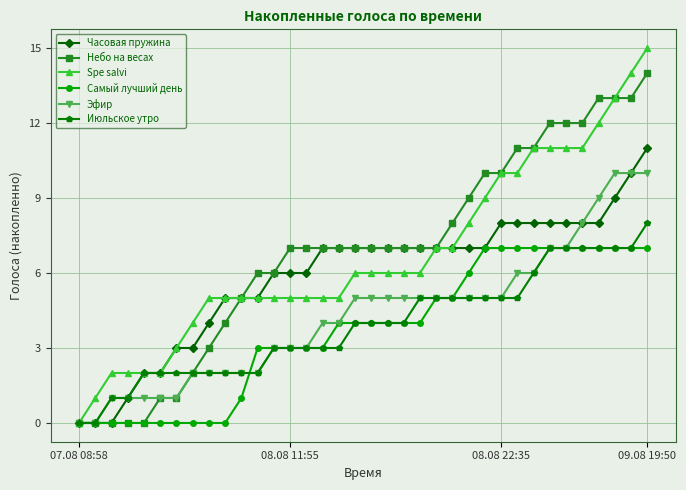

Which series has the widest spread of values?

Spe salvi